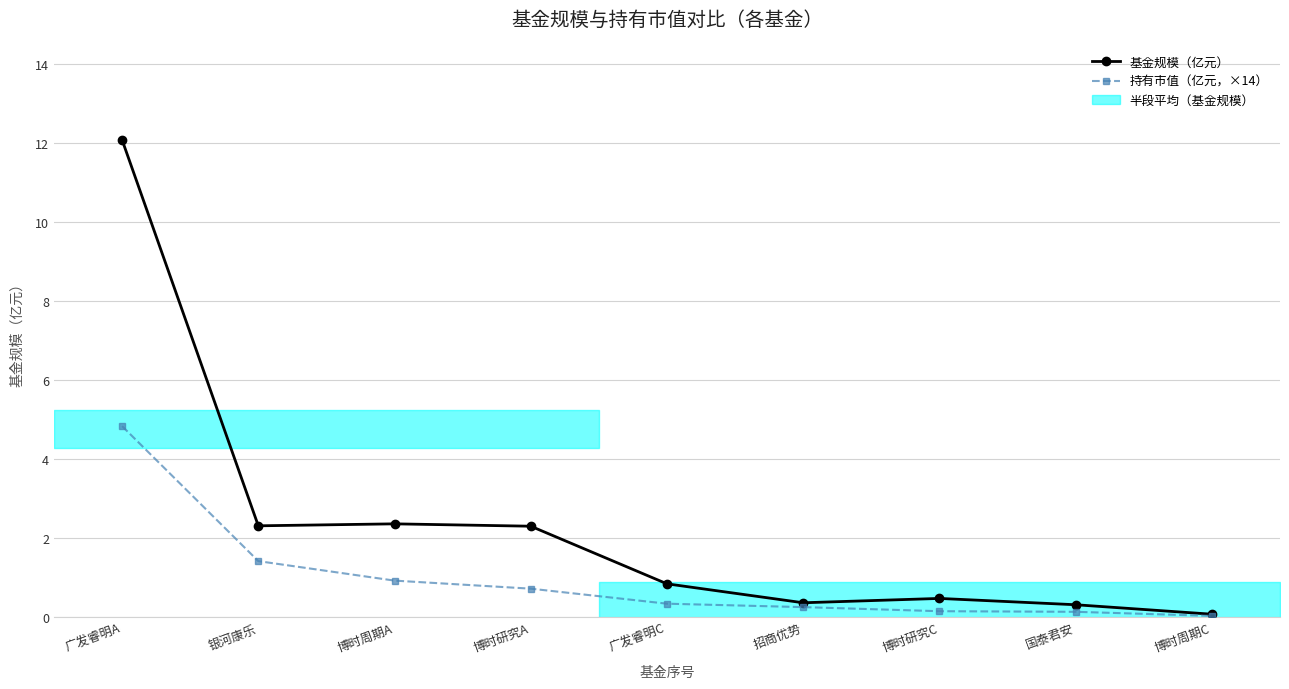

Is it true that 基金规模（亿元） equals 2.3 at 博时研究A?

True